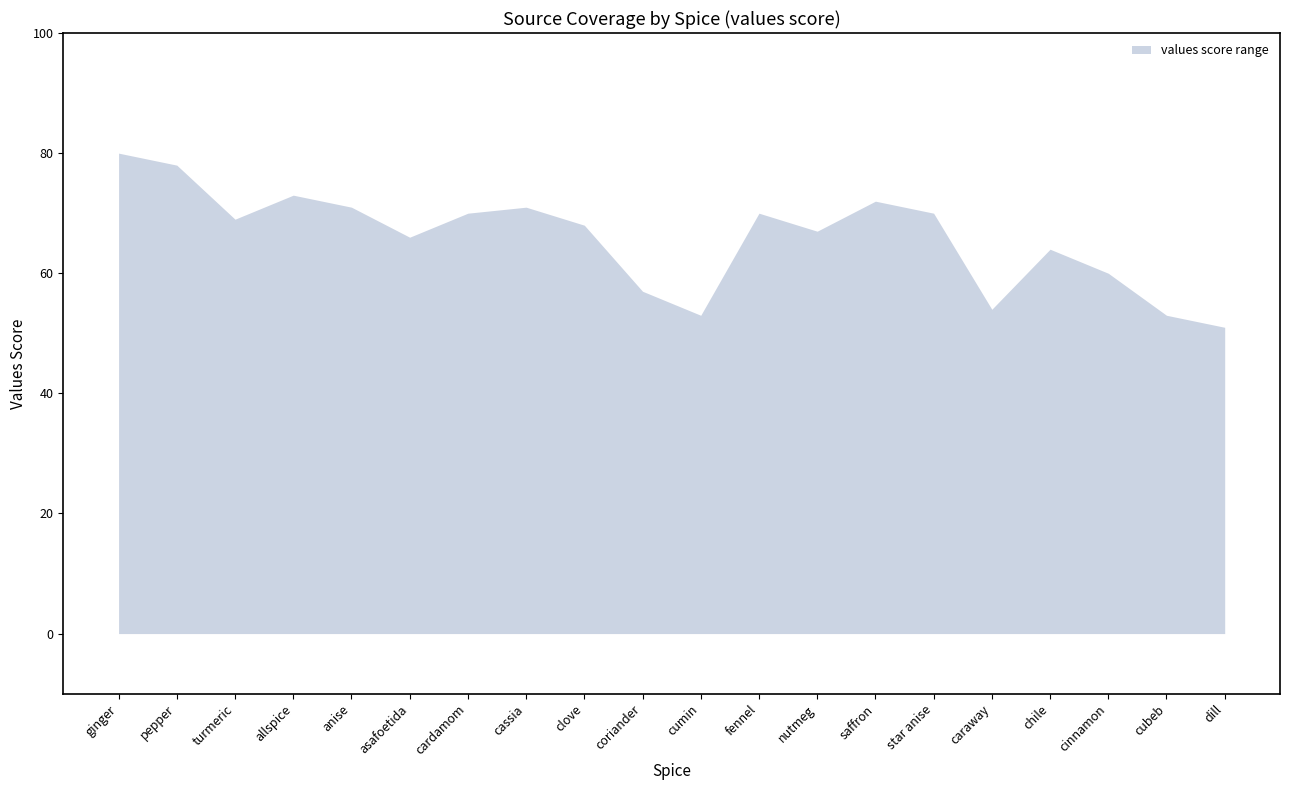

Is it true that upper equals 101 at clove?

False